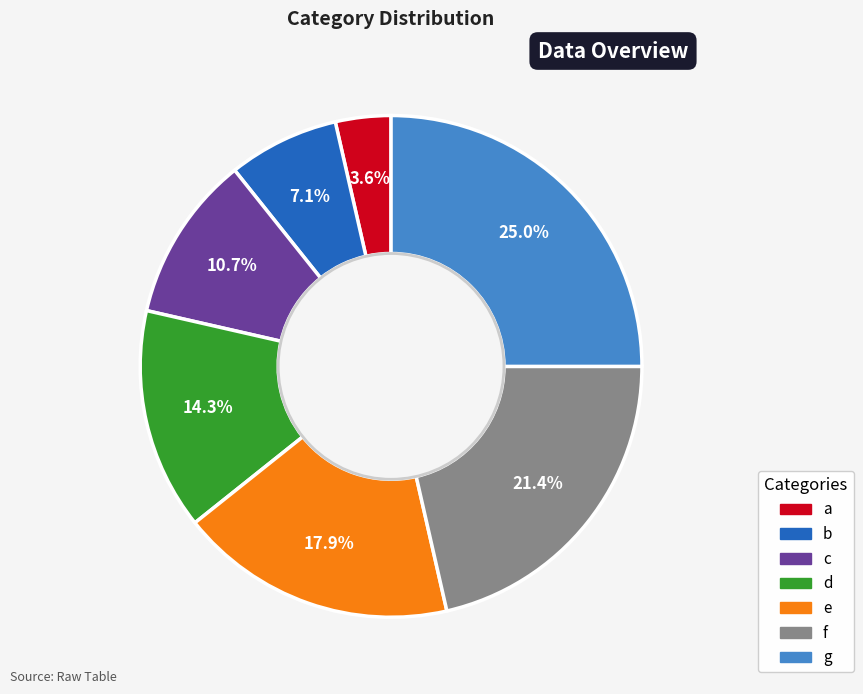

Combined, what portion of the pie is d and b?

21.4%